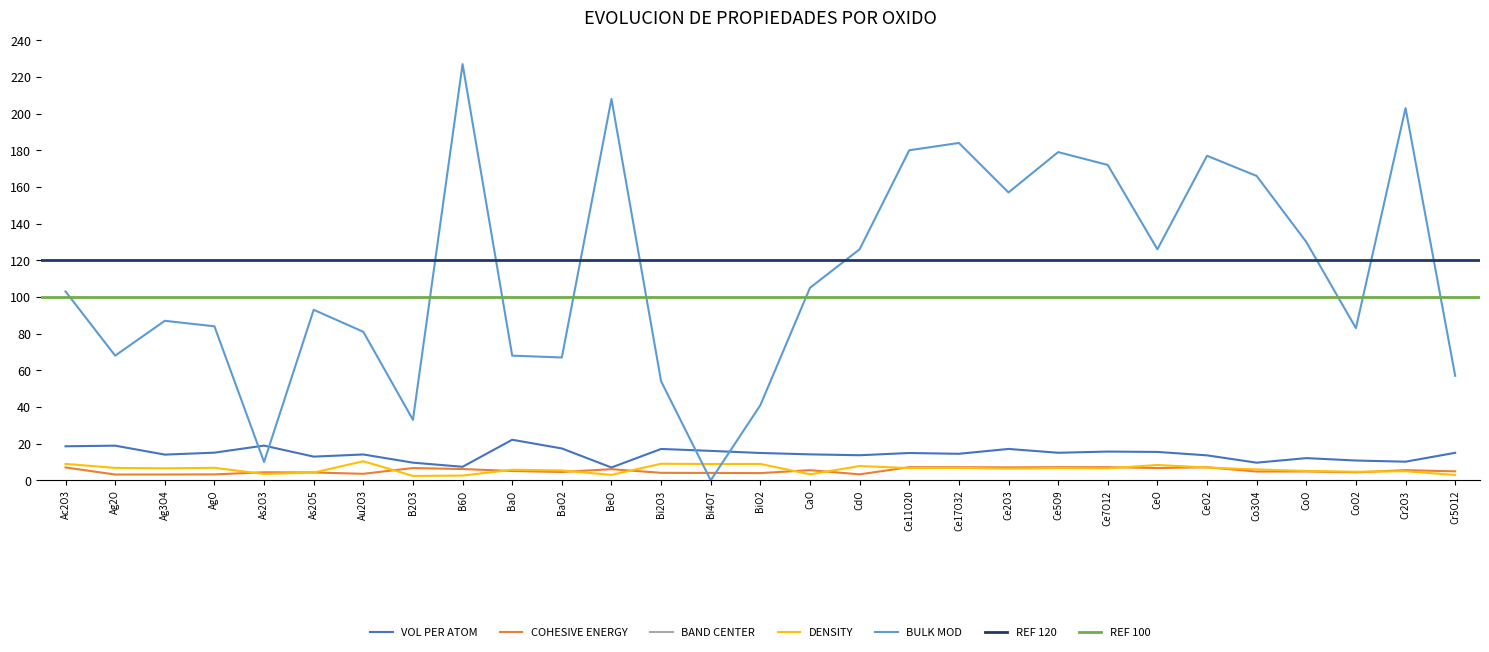

At which label is vol_per_atom closest to 14?

Ag3O4